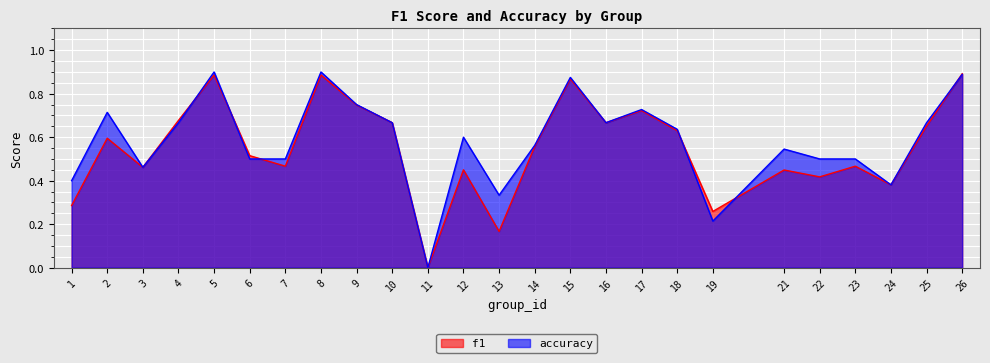

How many intersections are there between f1 and accuracy?

6